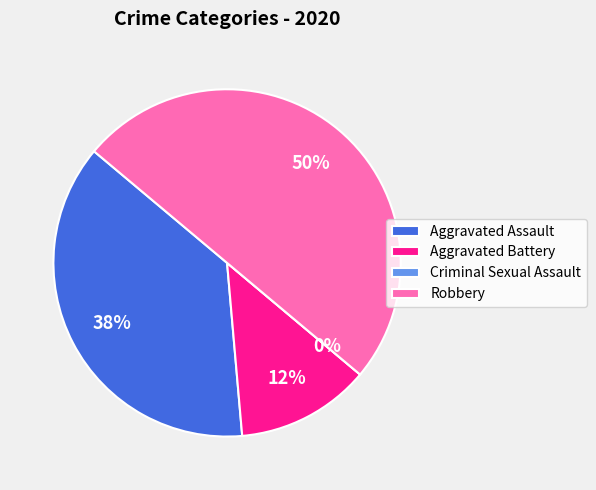

Combined, do Aggravated Battery and Aggravated Assault account for over 50%?

No